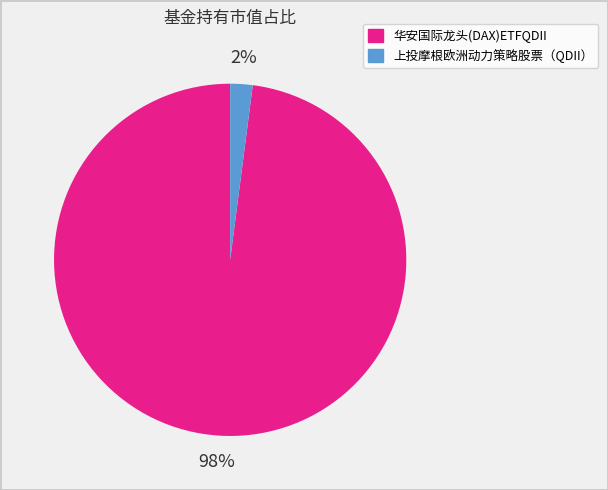

Does any single category account for the majority?

Yes